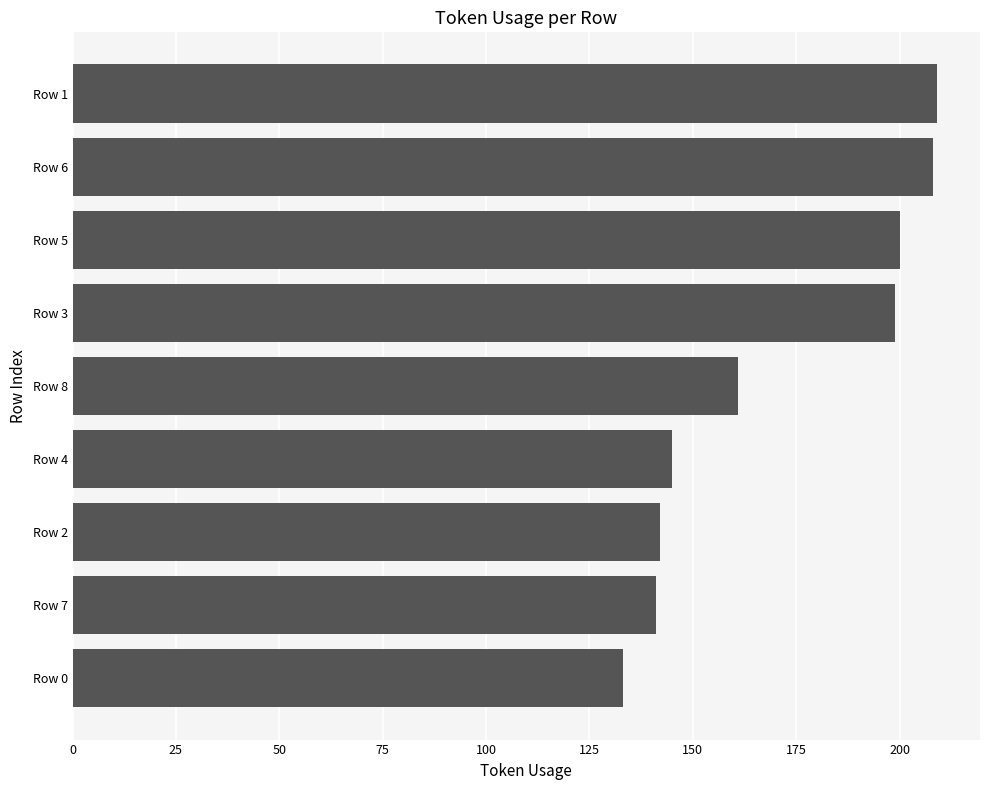

Does the chart contain any negative values?

No